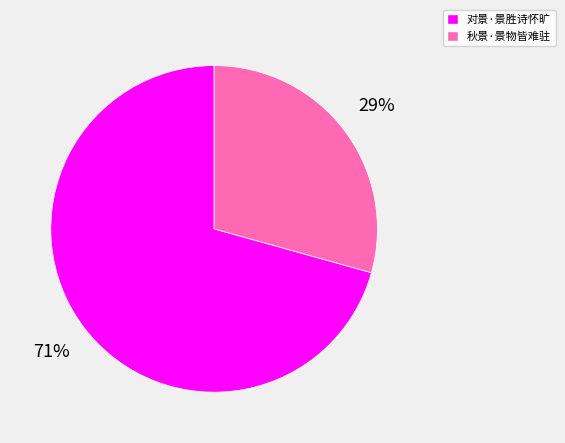

To the nearest percent, what is the combined percentage of 对景·景胜诗怀旷 and 秋景·景物皆难驻?

100%